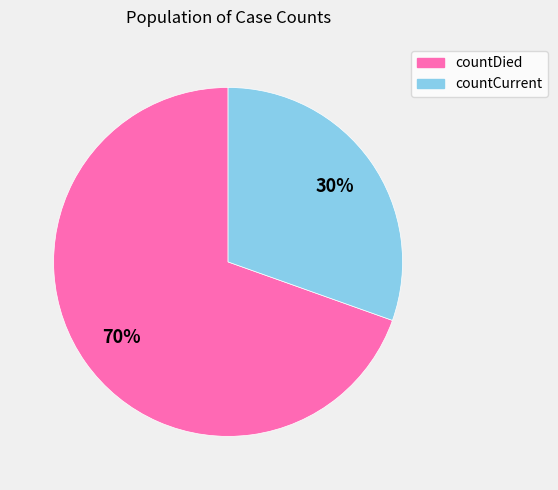

Rank the categories by value from lowest to highest.

countCurrent, countDied